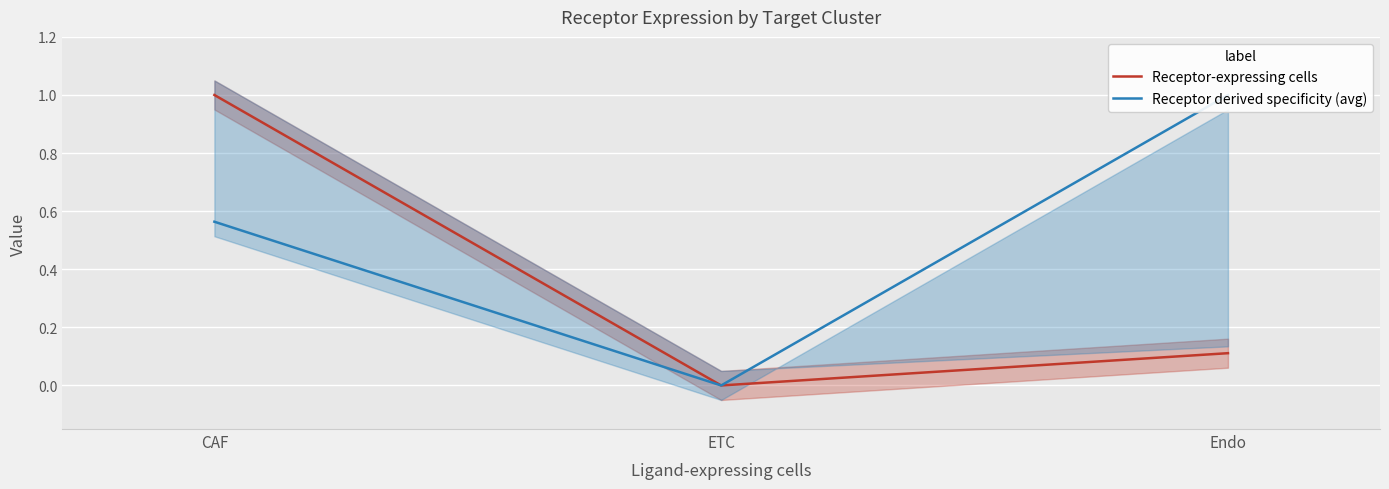

Reading left to right, what are all the values shown in this chart?

Receptor-expressing cells: 1.0	0.0	0.1
Receptor derived specificity (avg): 0.6	0.0	1.0